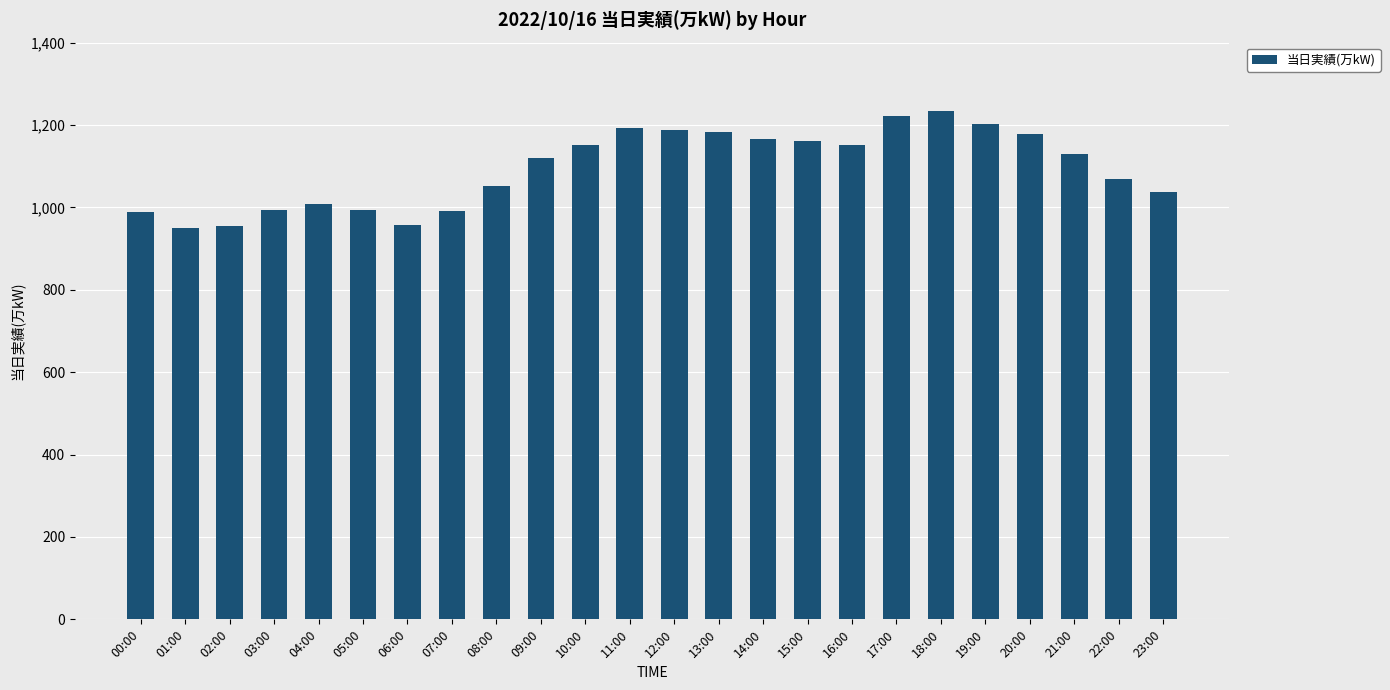

What is the approximate value at 21:00, to the nearest 5?

1130